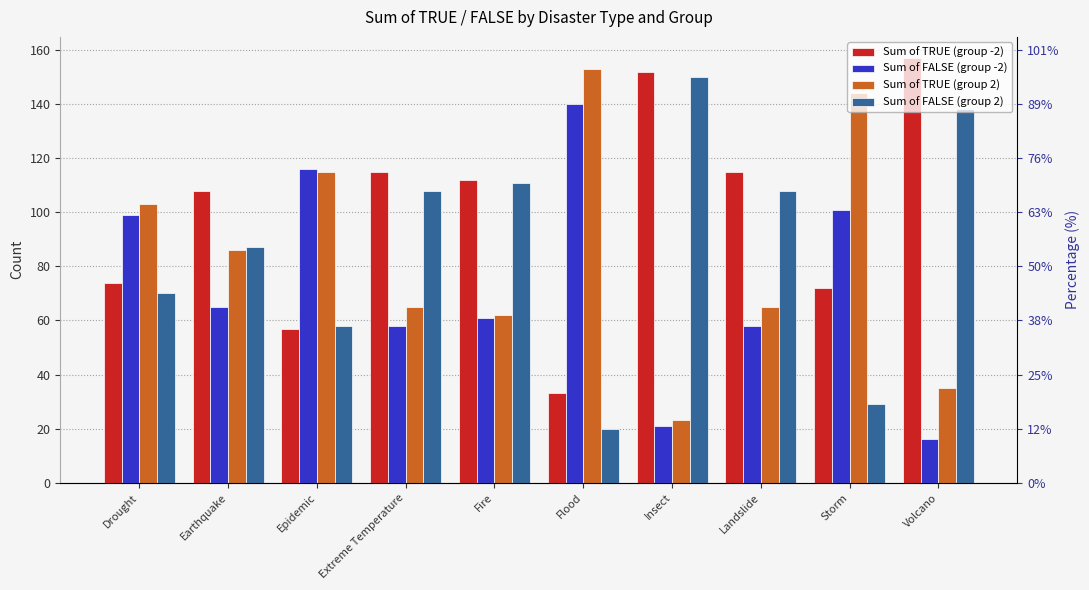

What is the difference between the highest and lowest values at Earthquake?

43